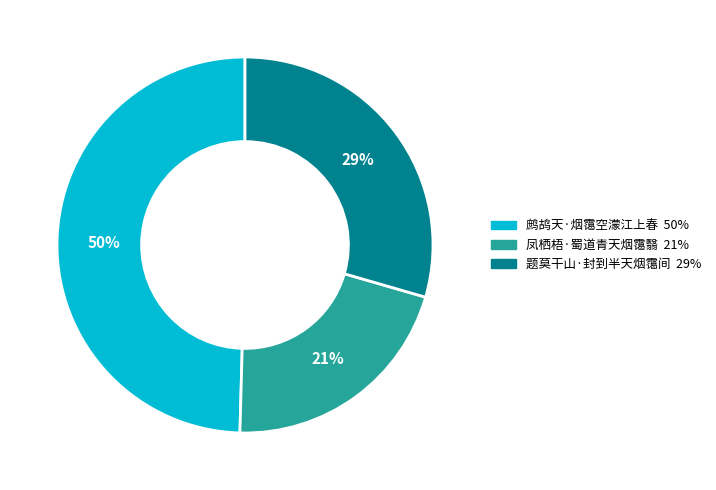

What is the ratio of the value at 凤栖梧·蜀道青天烟霭翳 to the value at 题莫干山·封到半天烟霭间?

0.7